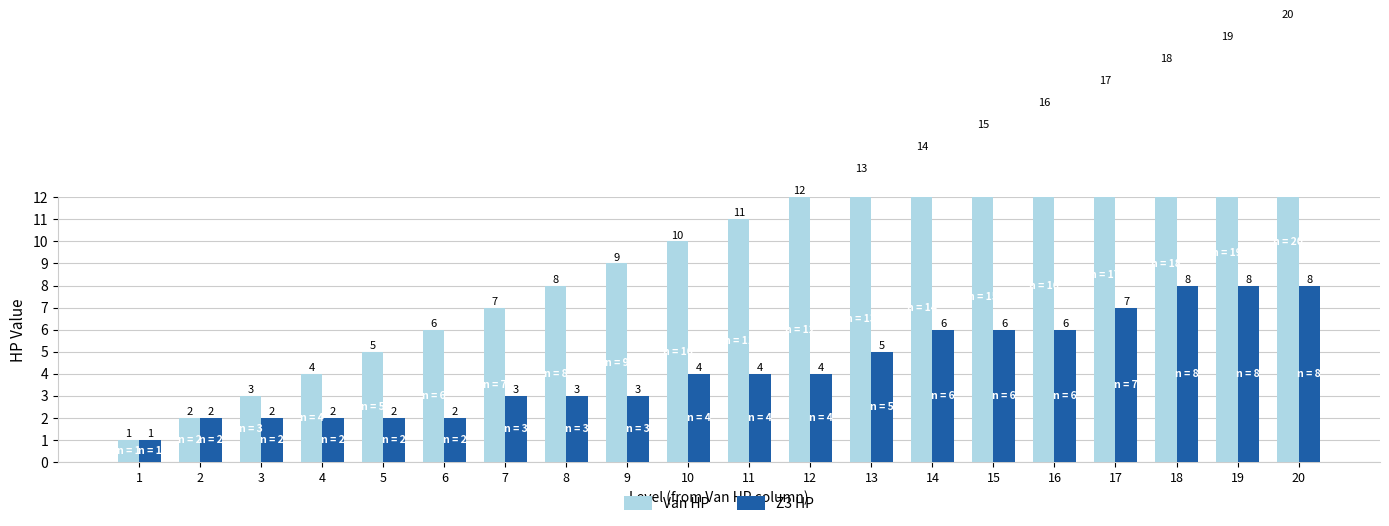

Is it true that Van HP equals 10 at 10?

True